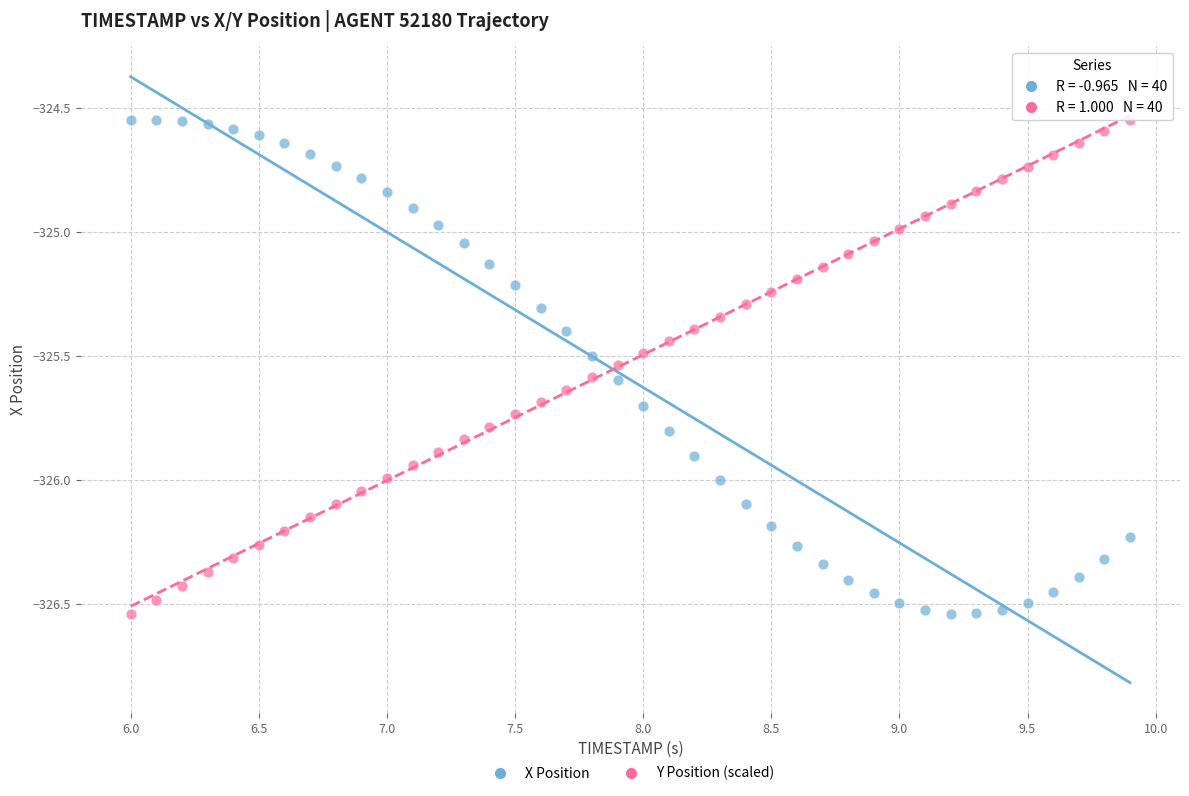

Across all data points, what is the range of X values (max minus min)?

3.9